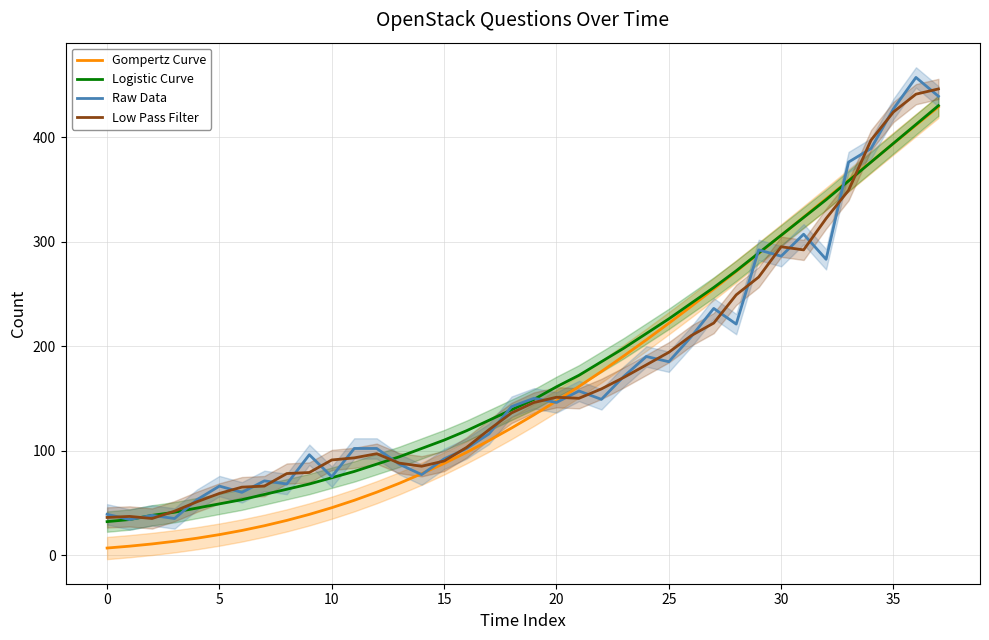

True or false: Low Pass Filter has more than 2 points higher than both neighbors.

True